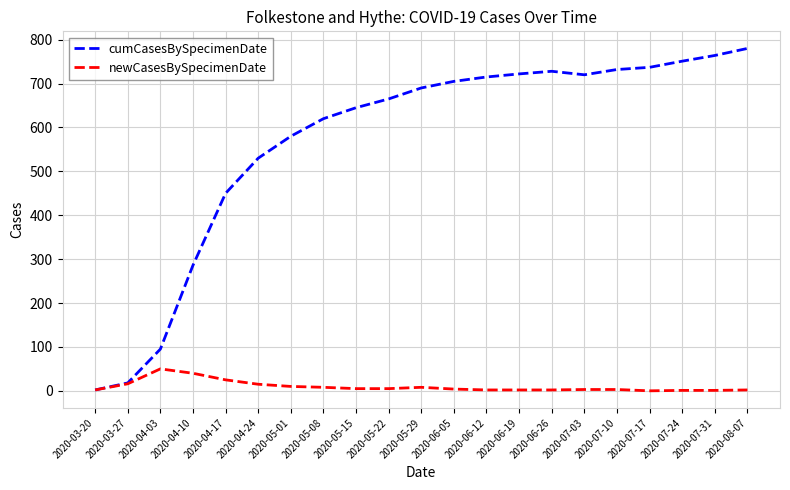

Is it true that newCasesBySpecimenDate equals 8 at 2020-05-08?

True